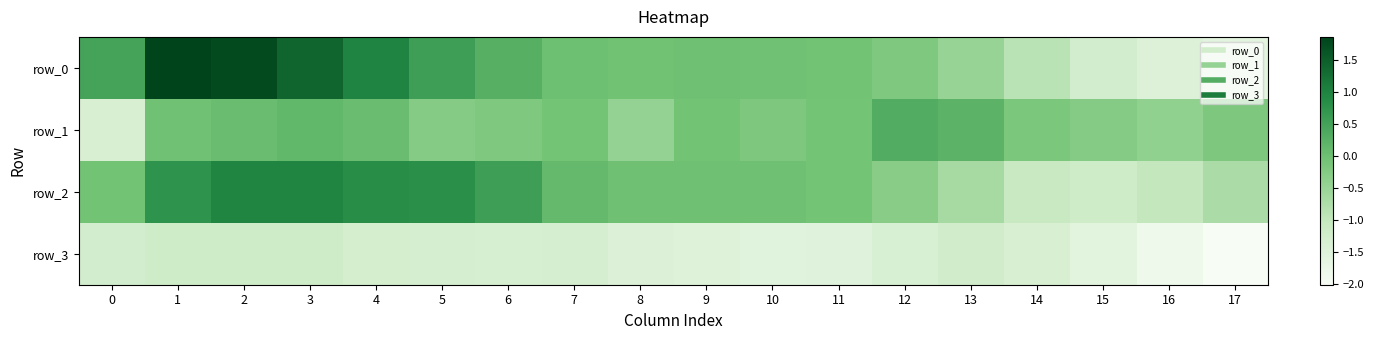

Between 2 and 7, which series saw the biggest shift?

row_0